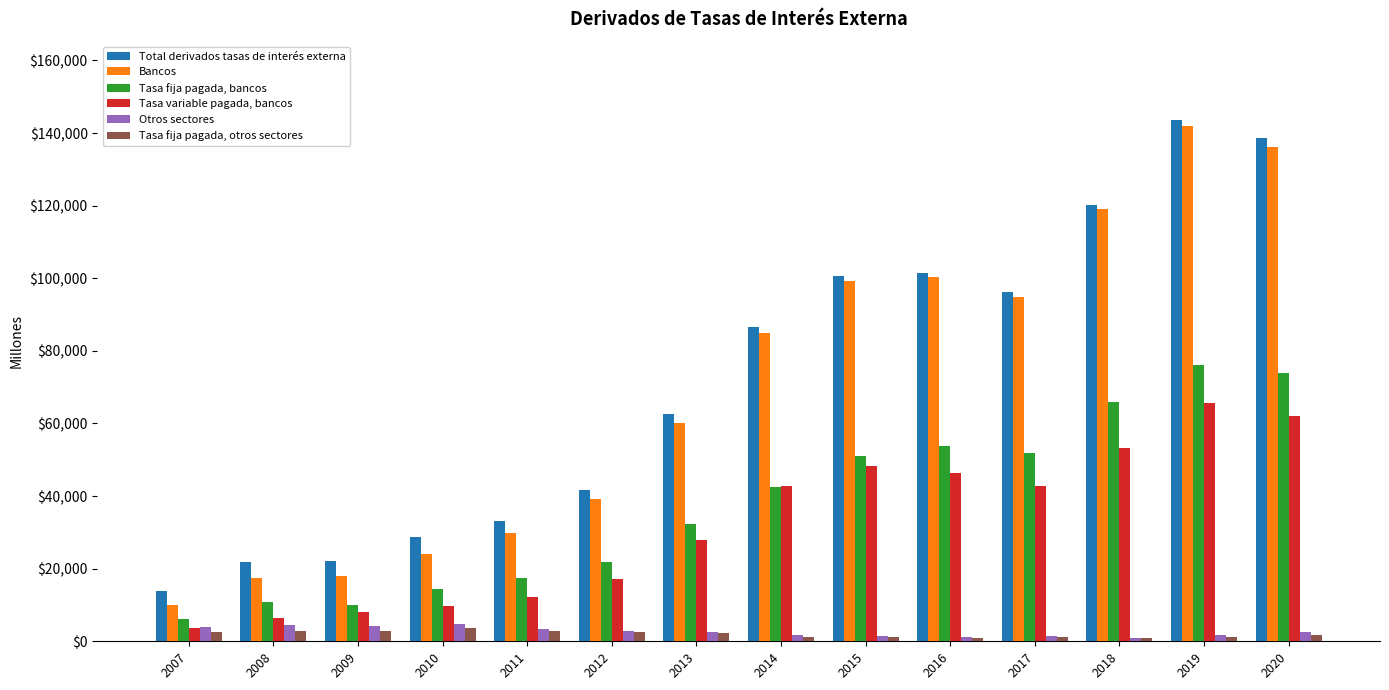

The value of Total derivados tasas de interés externa at 2013 is 13008. True or false?

False